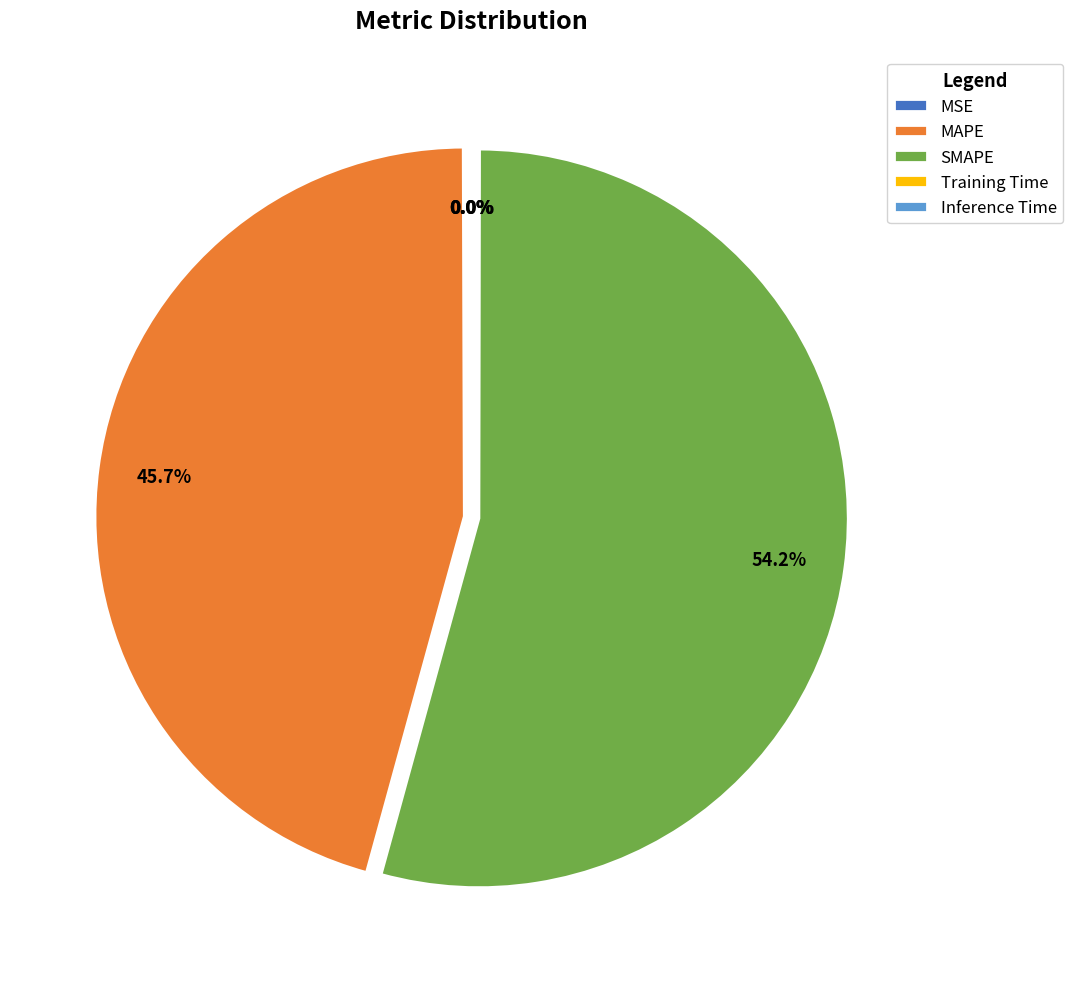

What percentage is NOT represented by MAPE?

54.3%